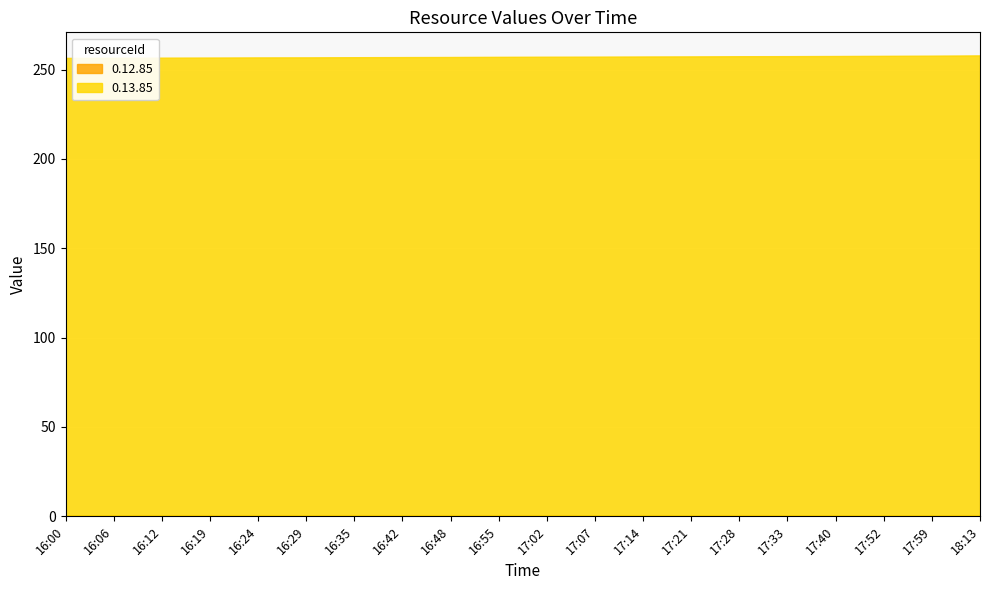

What is the difference between the 0.13.85 values at 16:00 and 16:35?

0.4